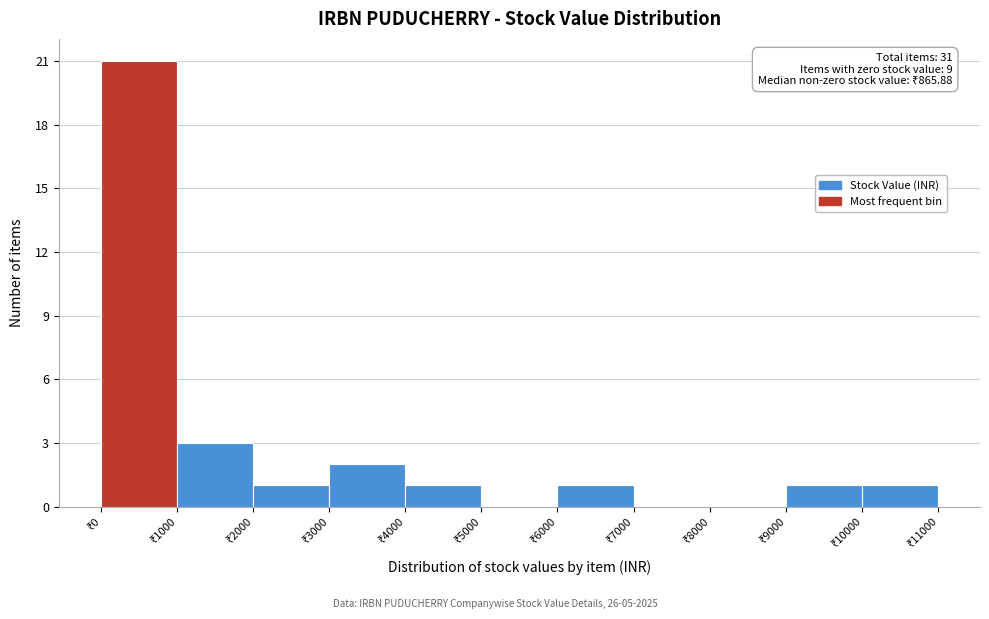

Over which range of the x-axis is the bar tallest?

0 to 1000